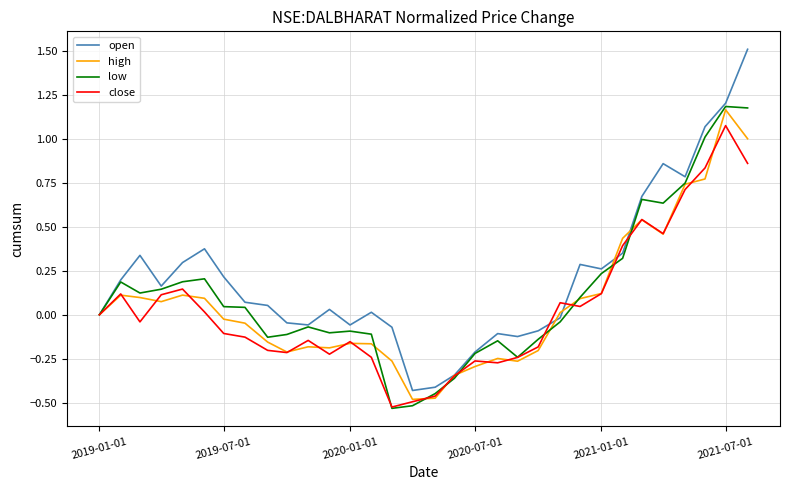

Does the chart display data point markers on the line(s)?

No